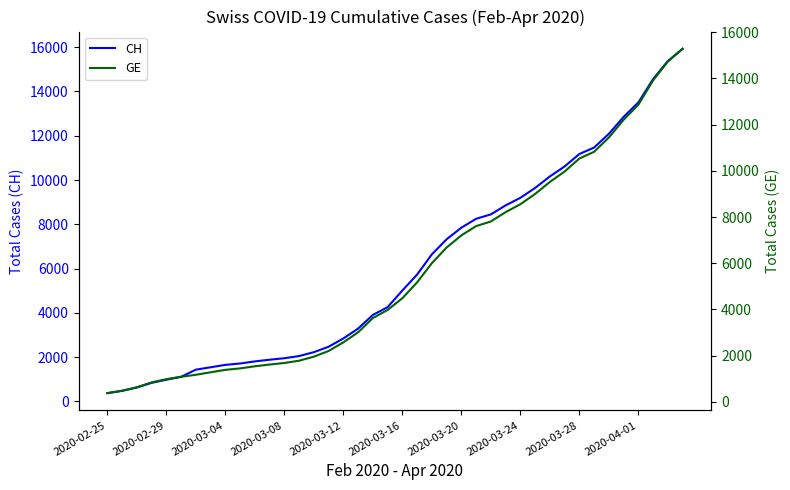

The CH series shows 1389 at 2020-03-08. True or false?

False